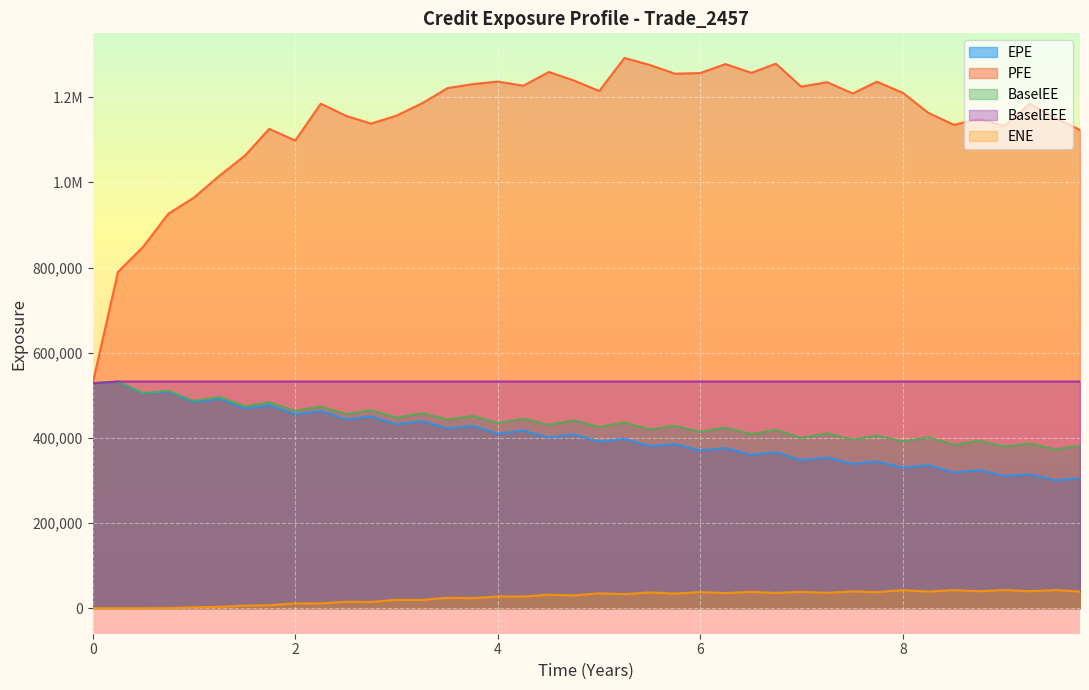

Which series has the largest range (max minus min)?

PFE